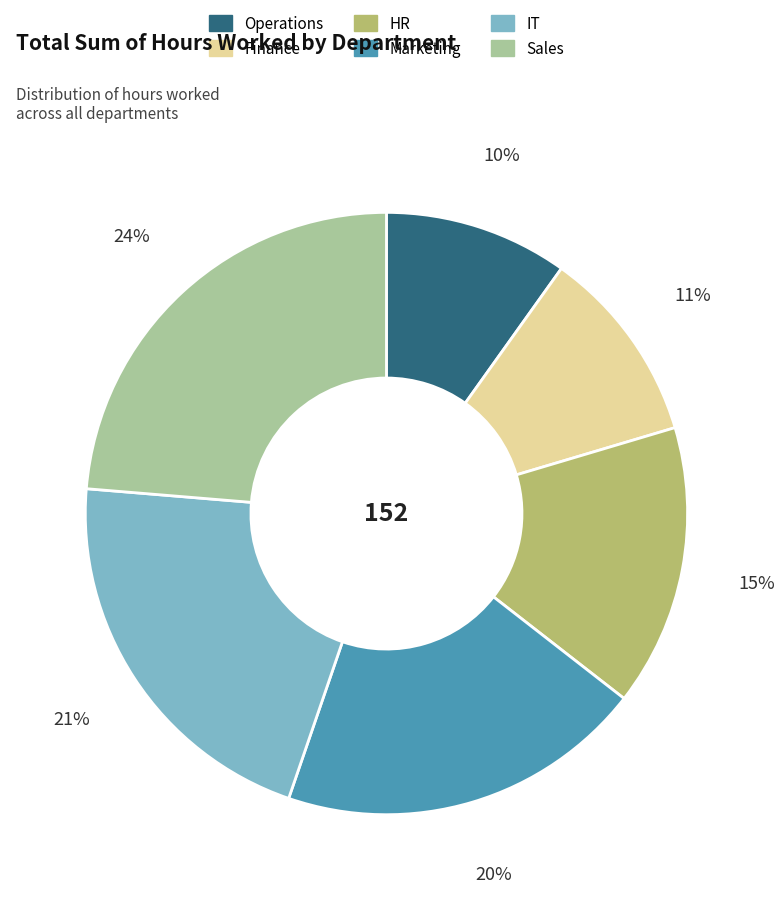

Does Sales represent more than half of the total?

No